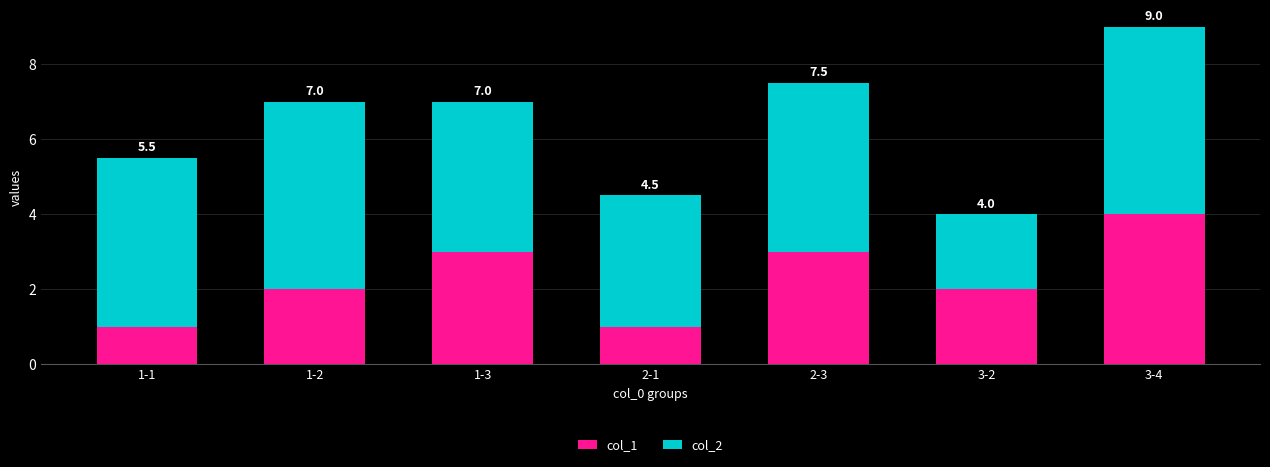

Does the chart contain any negative values?

No